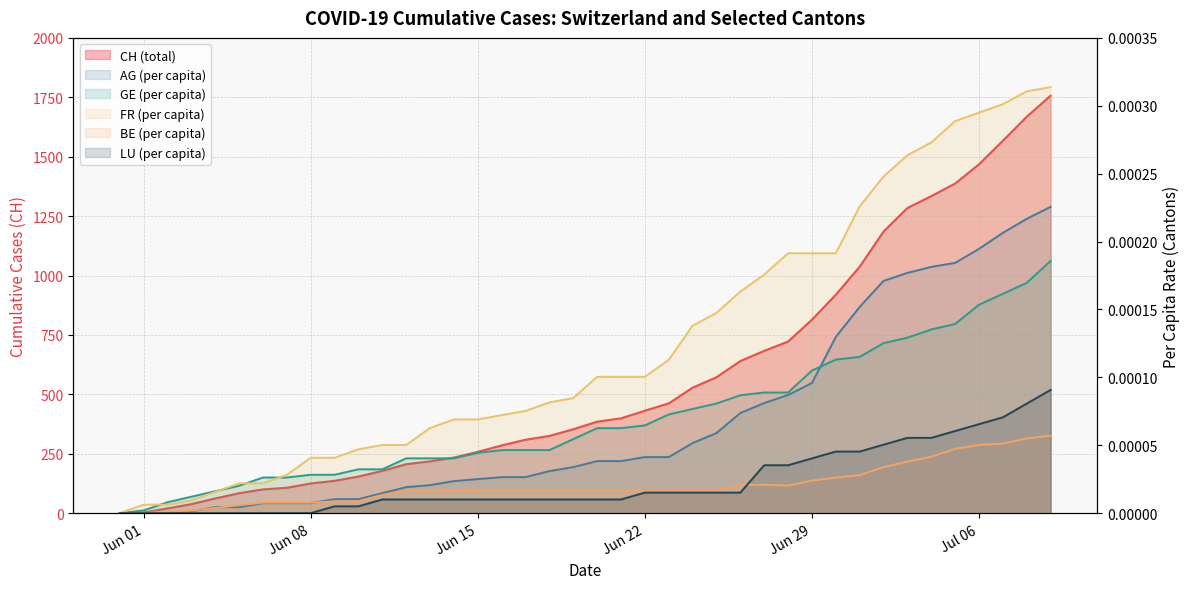

Which label corresponds to the smallest value in the chart?

Jun 01